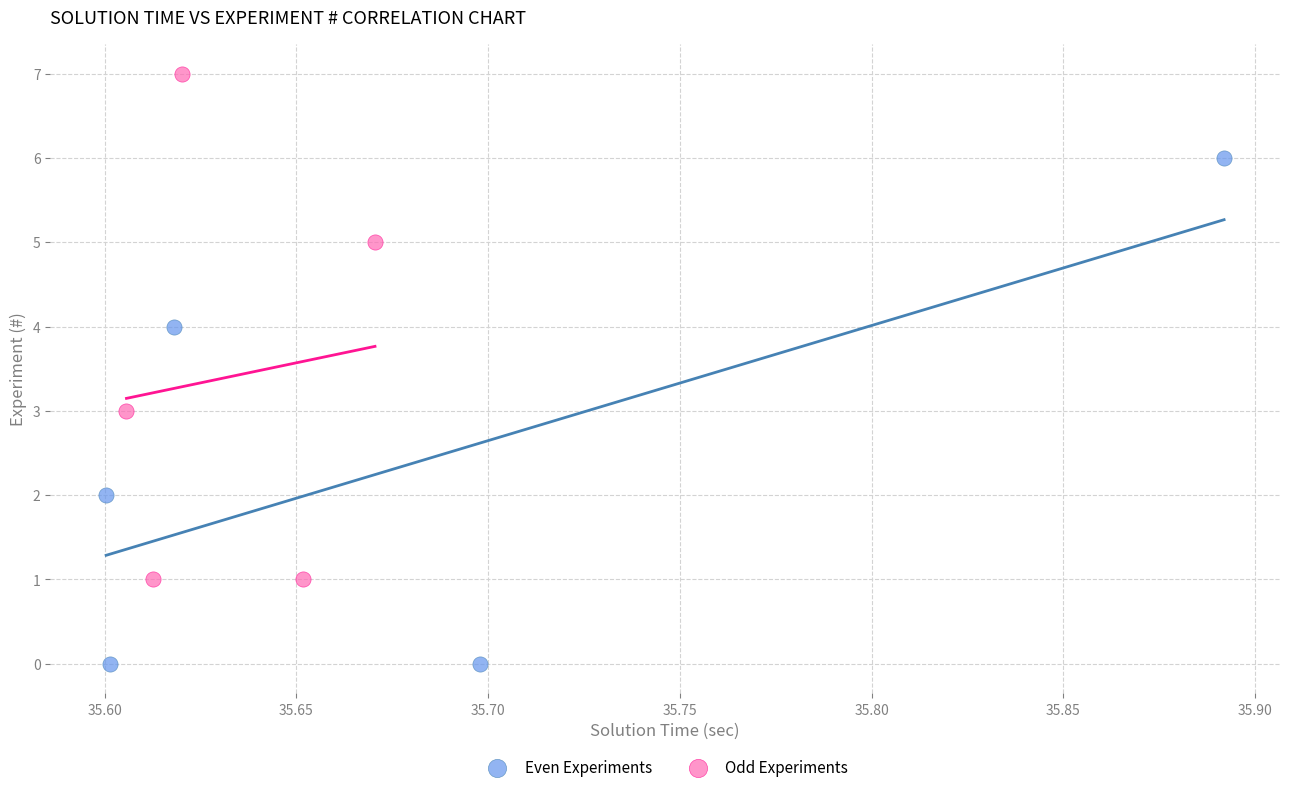

Which series reaches the minimum Y coordinate?

Even Experiments